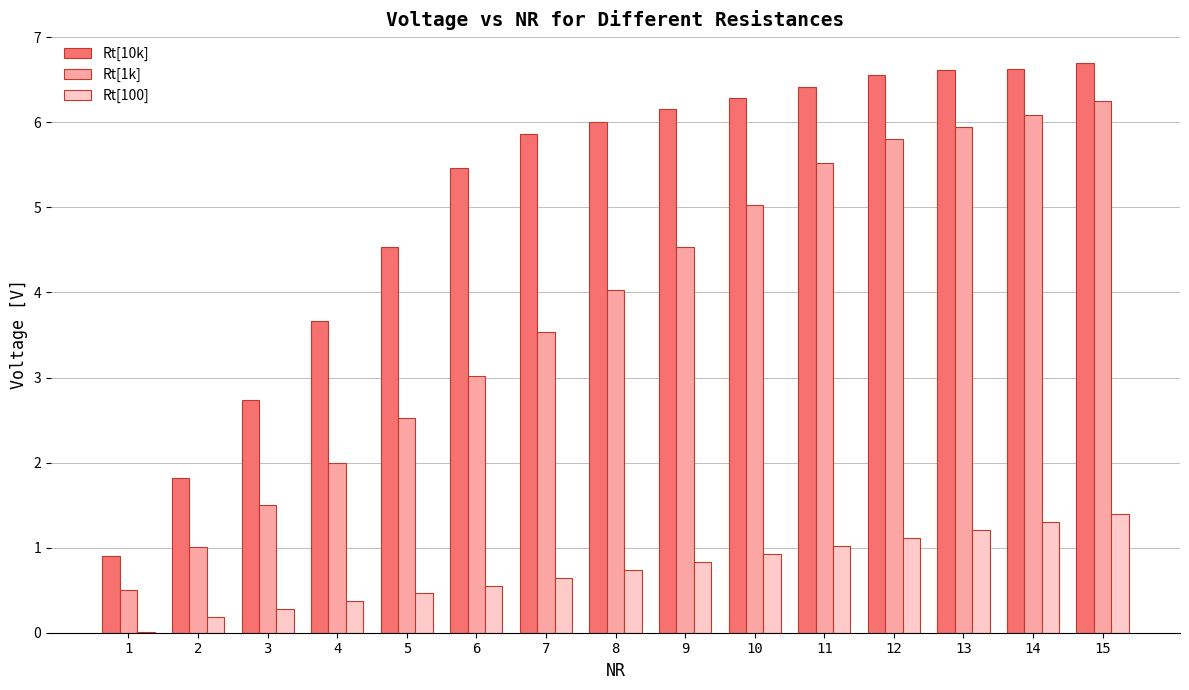

Where does the Rt[1k] series first go above 4?

8